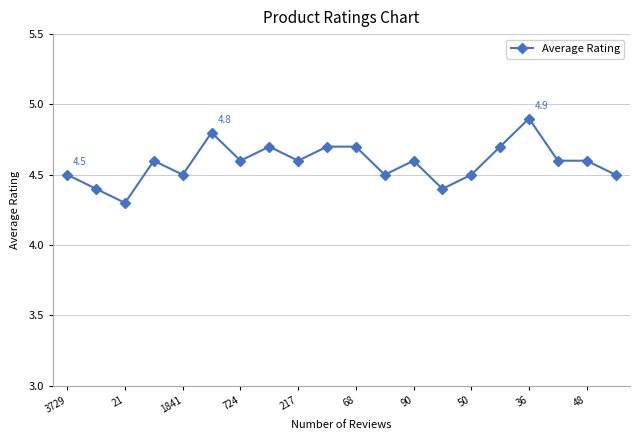

How many values are between 4 and 5?

20